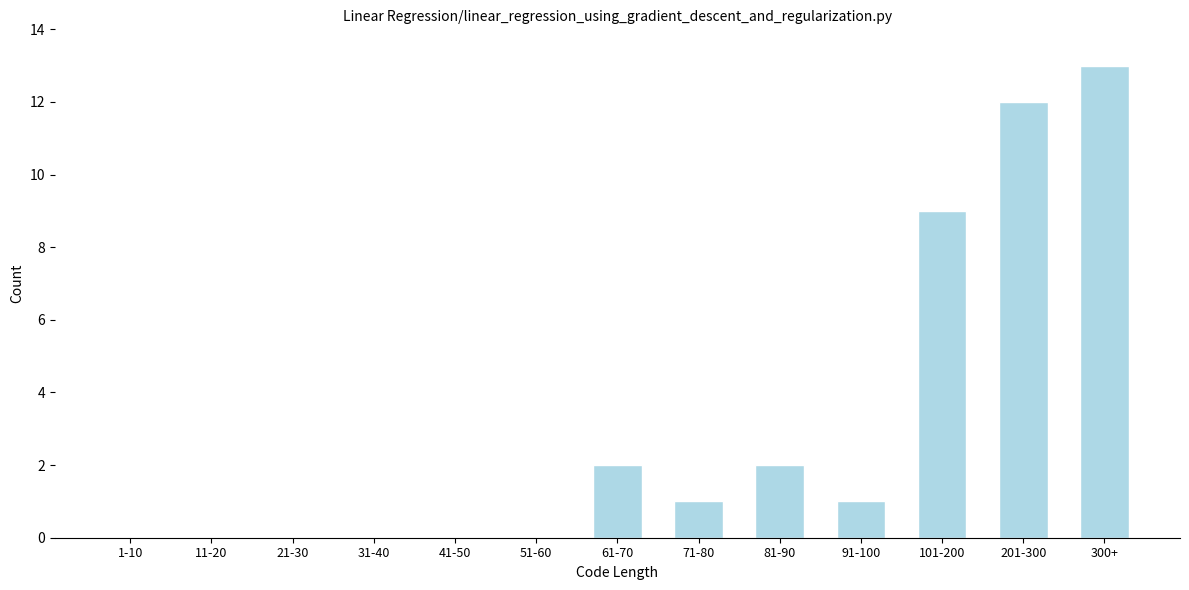

Reading left to right, extract all data points from this chart.

1-10=0	11-20=0	21-30=0	31-40=0	41-50=0	51-60=0	61-70=2	71-80=1	81-90=2	91-100=1	101-200=9	201-300=12	300+=13